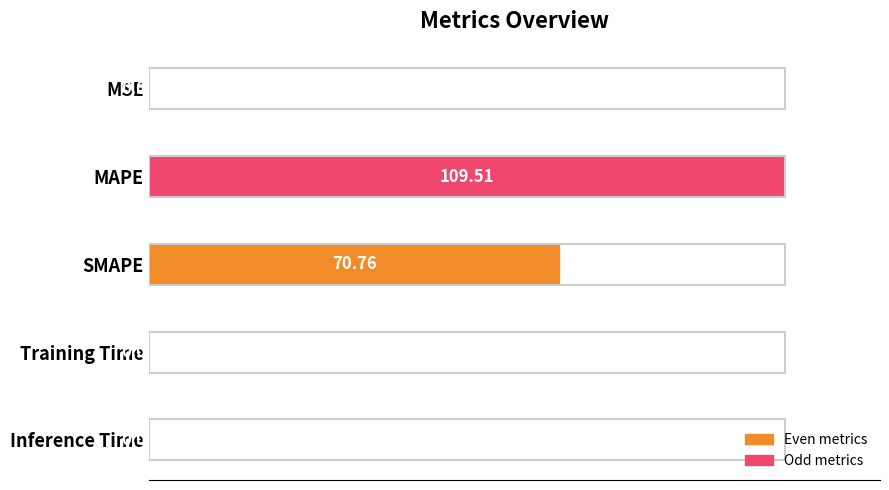

Between SMAPE and MAPE, which is larger?

MAPE